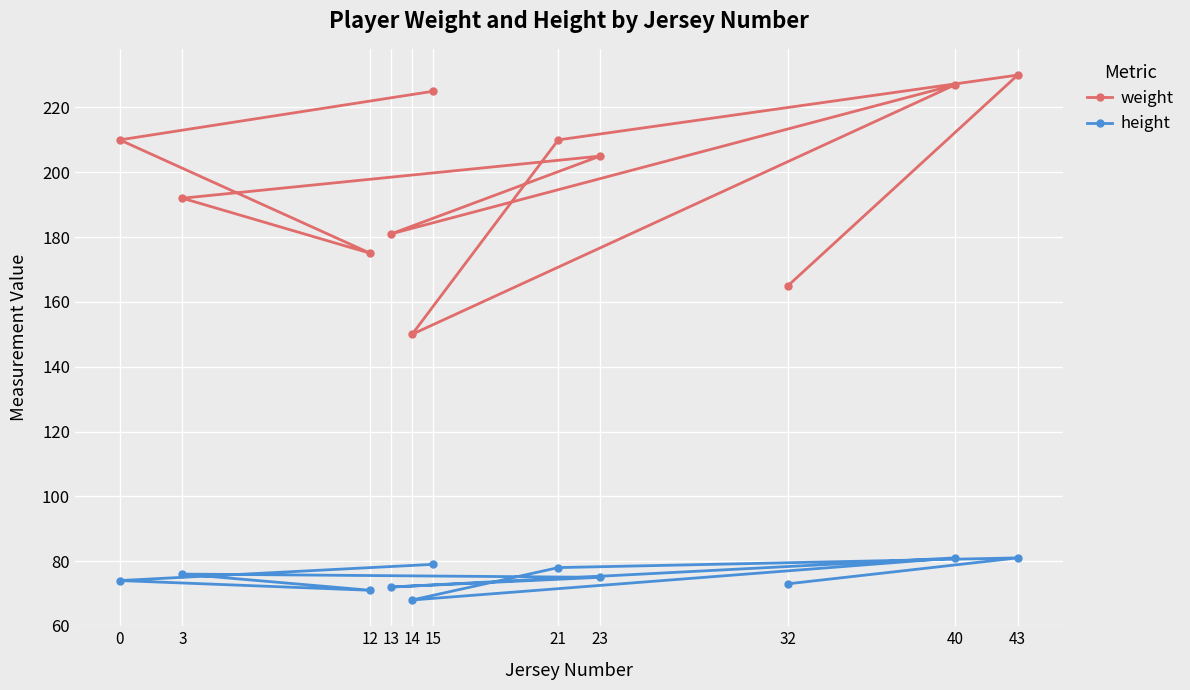

Rank the series at 13 from highest to lowest value.

weight, height